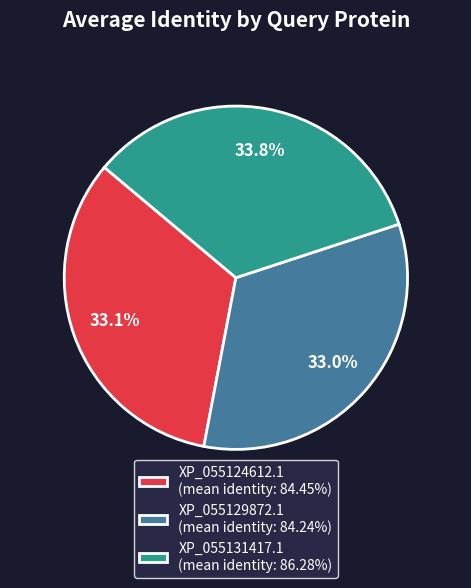

What portion of the pie excludes XP_055131417.1 (mean identity: 86.28%)?

66.2%